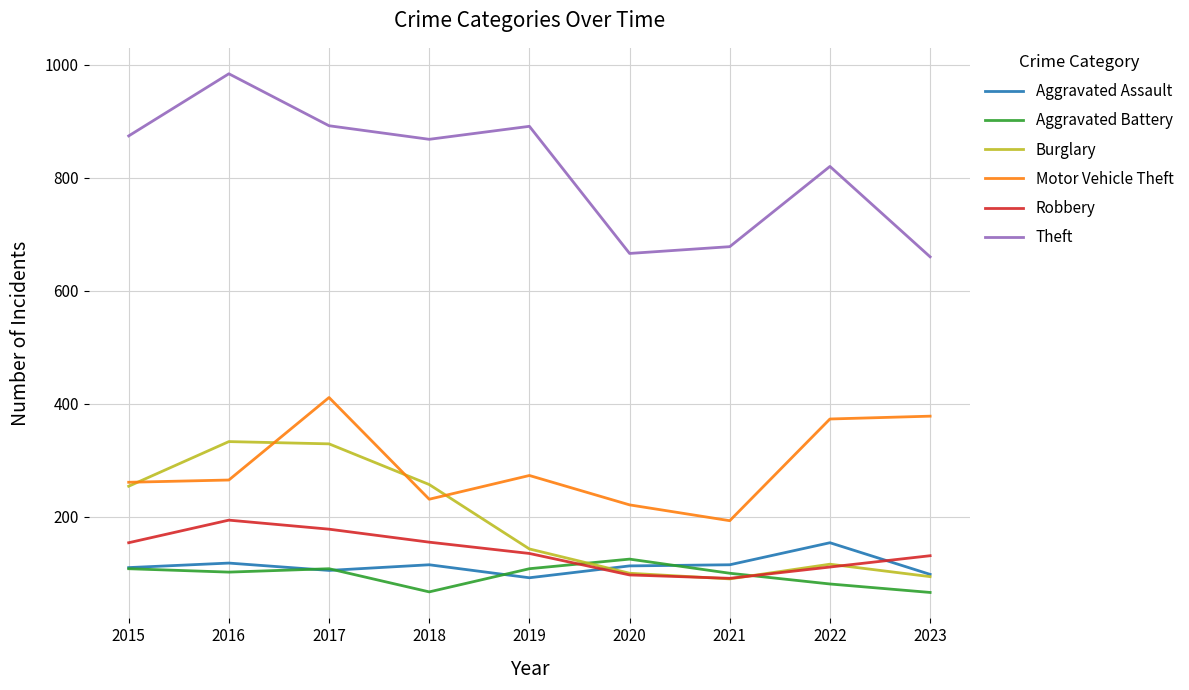

What is the maximum value shown in the chart?

984